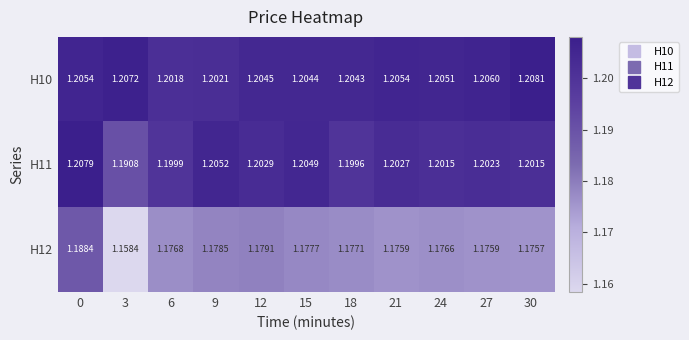

Is the value of H11 at 6 greater than the value of H12 at 21?

Yes